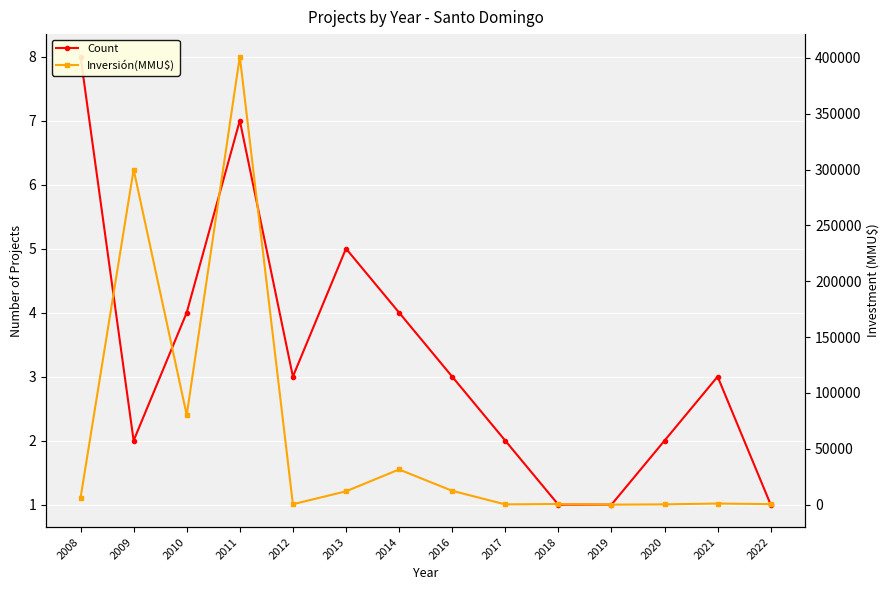

How many interior local peaks does the Count series have?

3